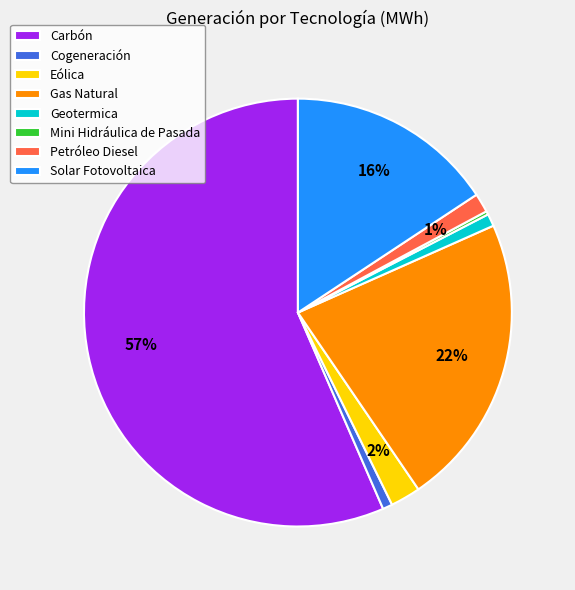

Is the sum of Carbón and Geotermica greater than half?

Yes